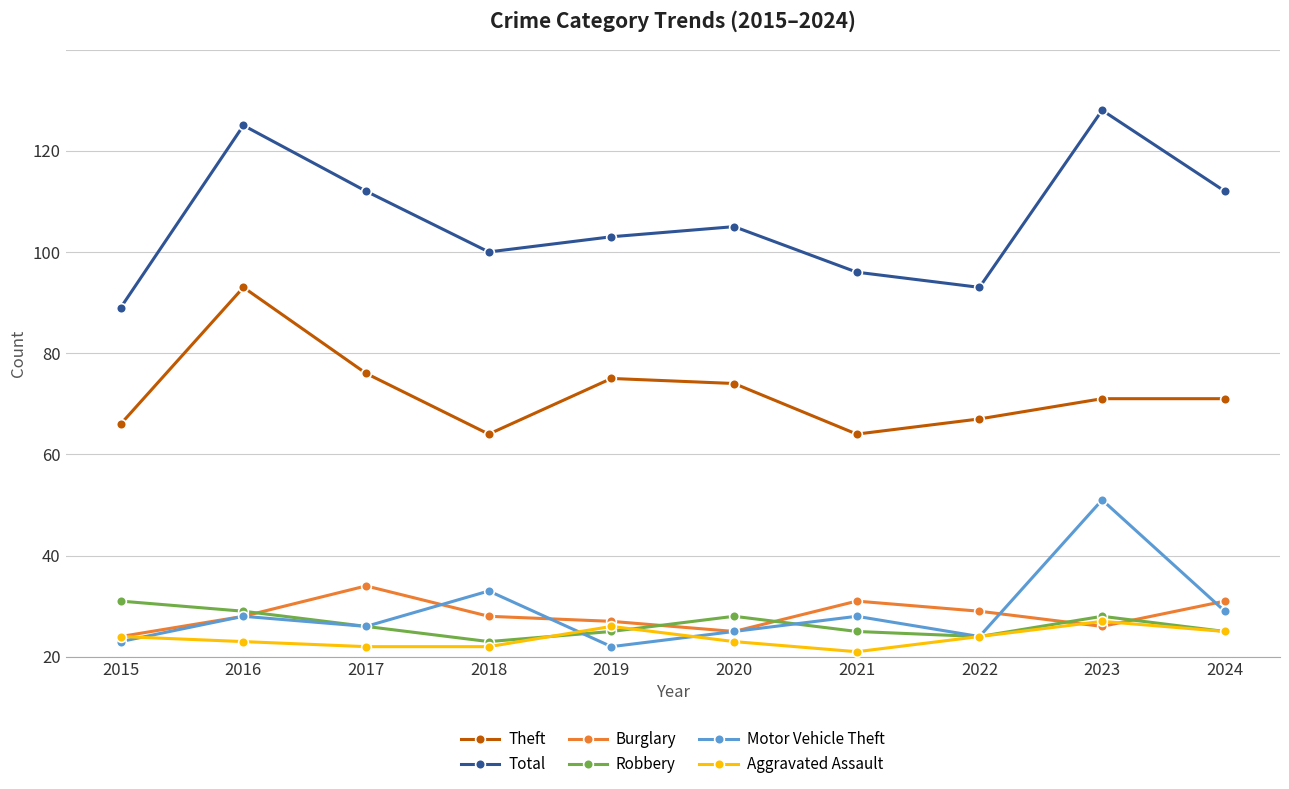

Rank the series at 2023 from lowest to highest value.

Burglary, Aggravated Assault, Robbery, Motor Vehicle Theft, Theft, Total